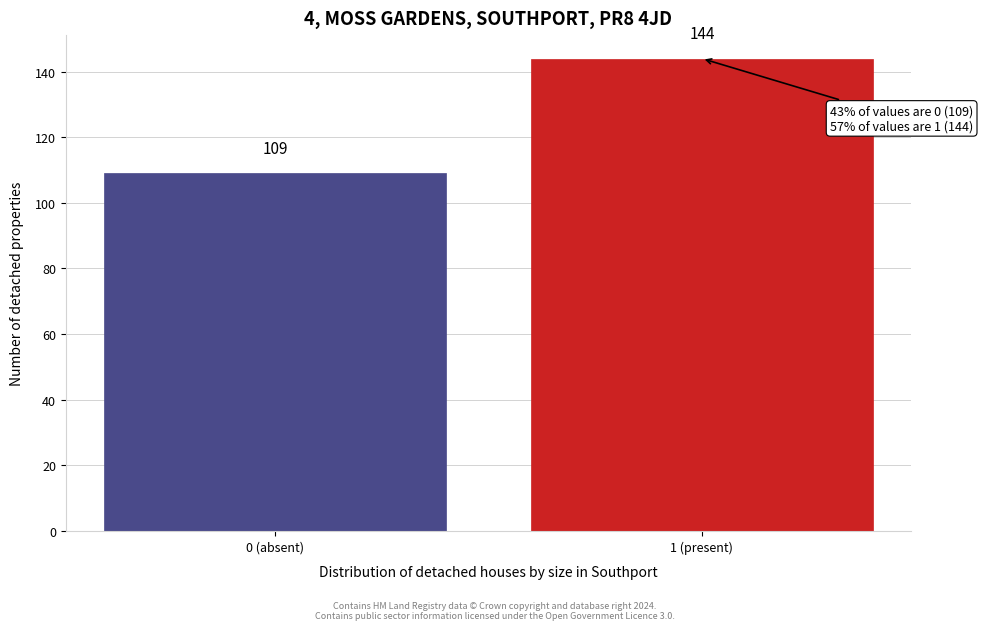

Reading left to right, what are all the values shown in this chart?

109	144